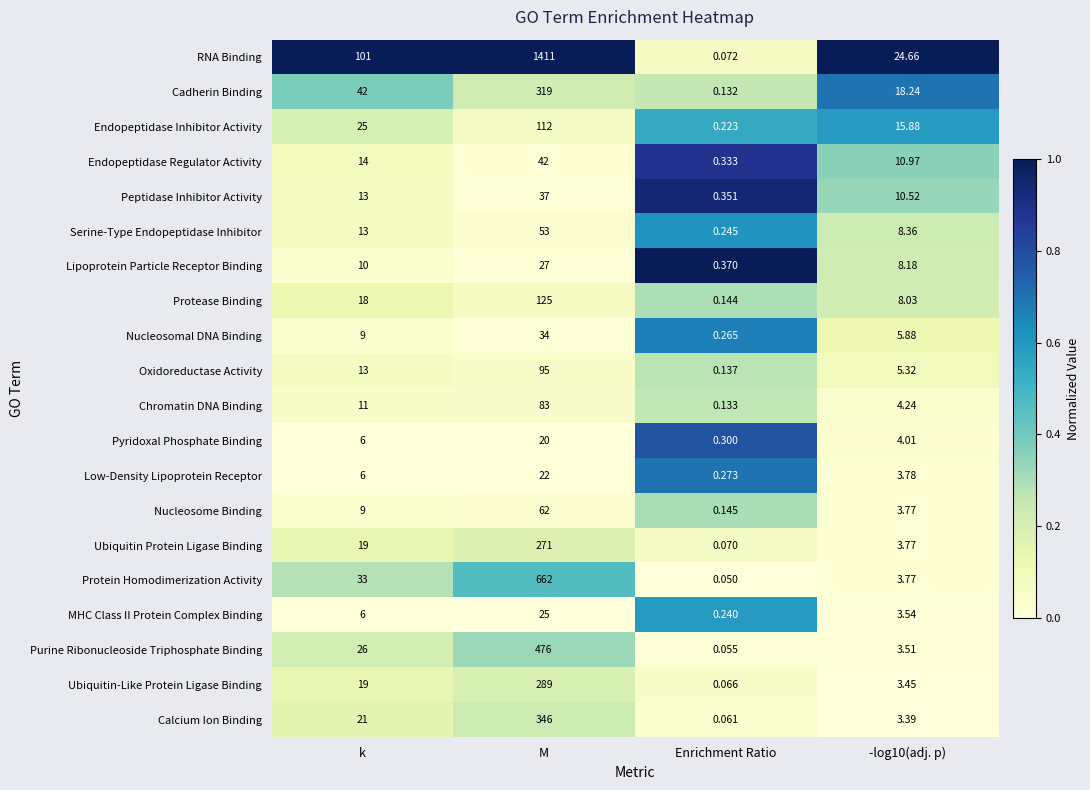

Rank the series by their maximum value, from lowest to highest.

Pyridoxal Phosphate Binding, Low-Density Lipoprotein Receptor, MHC Class II Protein Complex Binding, Lipoprotein Particle Receptor Binding, Nucleosomal DNA Binding, Peptidase Inhibitor Activity, Endopeptidase Regulator Activity, Serine-Type Endopeptidase Inhibitor, Nucleosome Binding, Chromatin DNA Binding, Oxidoreductase Activity, Endopeptidase Inhibitor Activity, Protease Binding, Ubiquitin Protein Ligase Binding, Ubiquitin-Like Protein Ligase Binding, Cadherin Binding, Calcium Ion Binding, Purine Ribonucleoside Triphosphate Binding, Protein Homodimerization Activity, RNA Binding